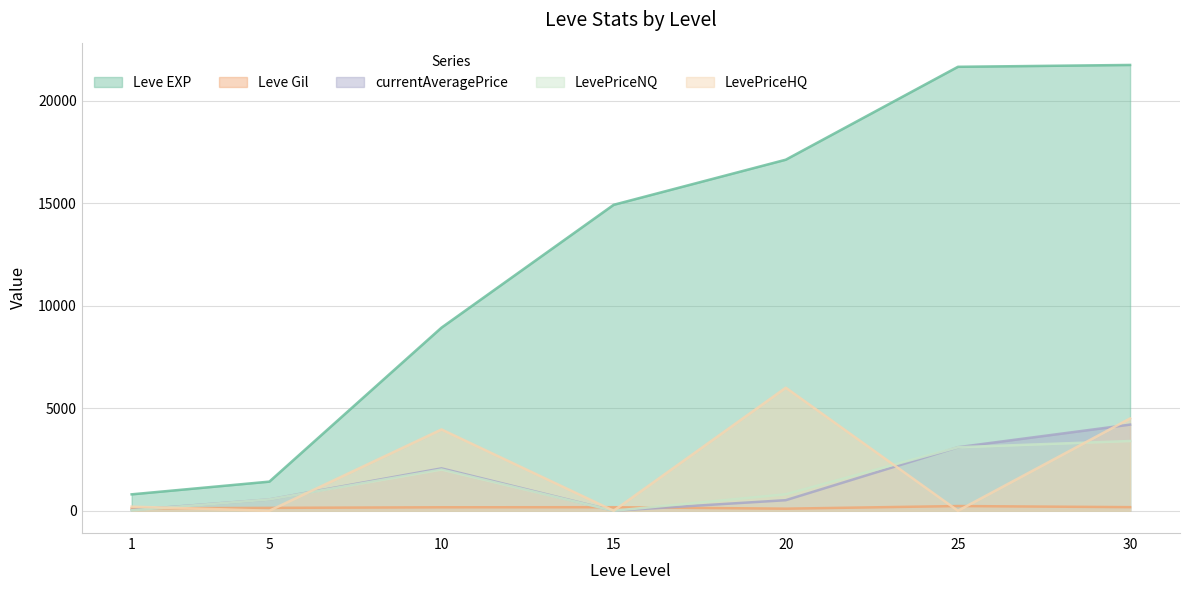

In LevePriceHQ, how many points are lower than both neighbors (excluding endpoints)?

3